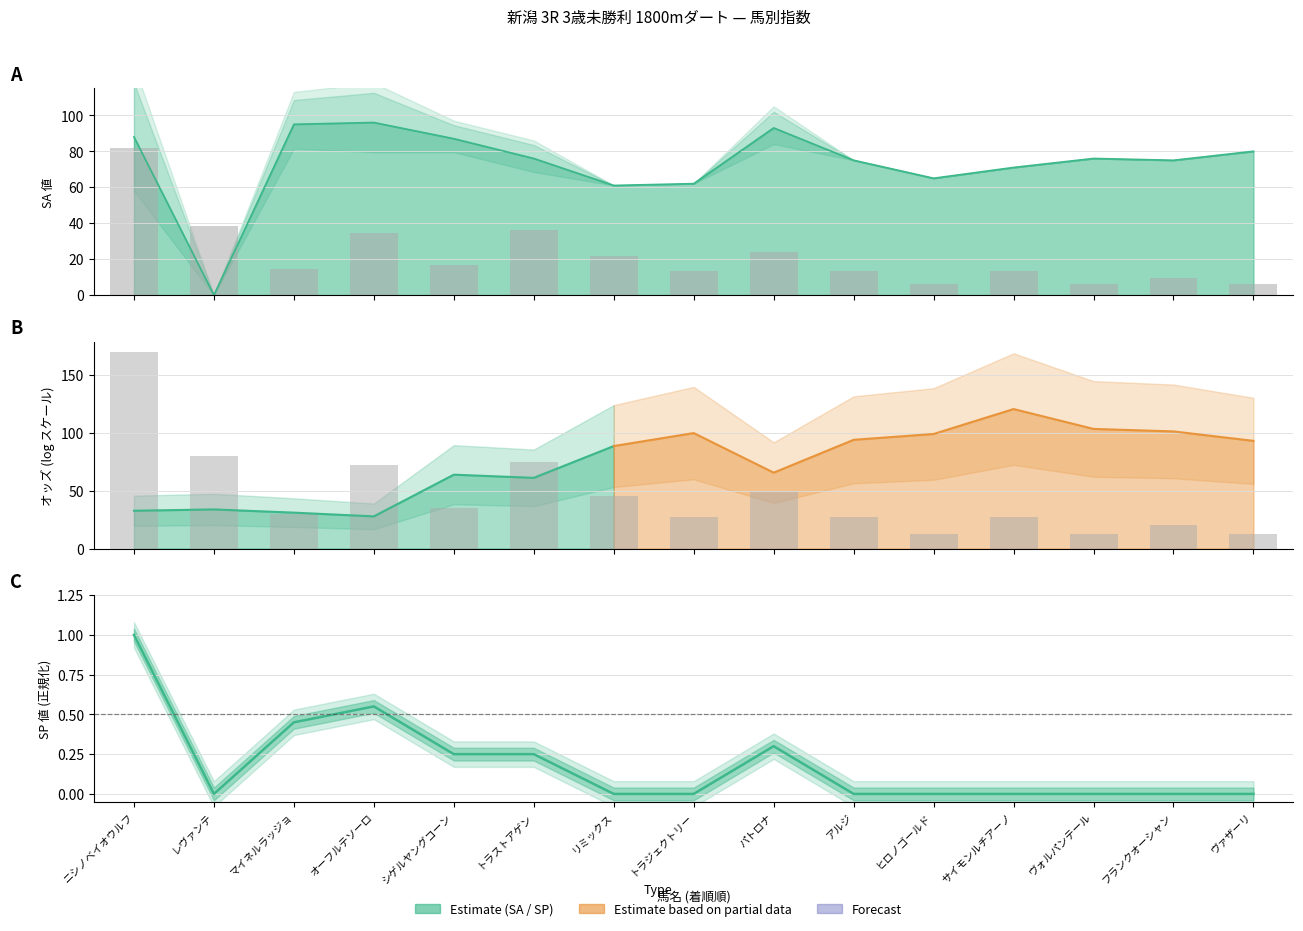

Which category has the lowest value in the SP値 series?

レヴァンテ